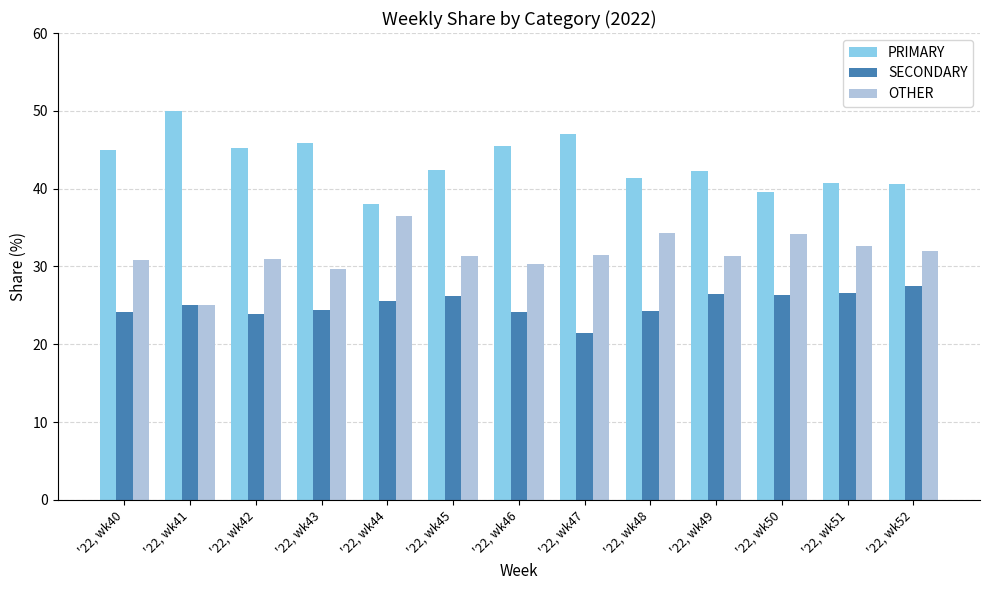

What is the minimum value for PRIMARY?

38.0